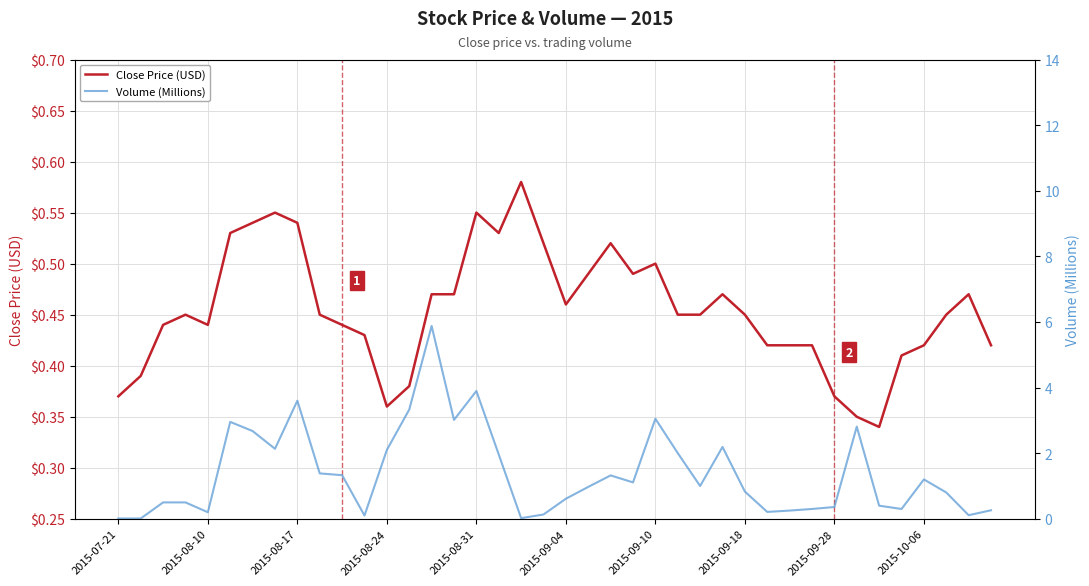

Which series changed the most between 17 and 27?

Volume (Millions)